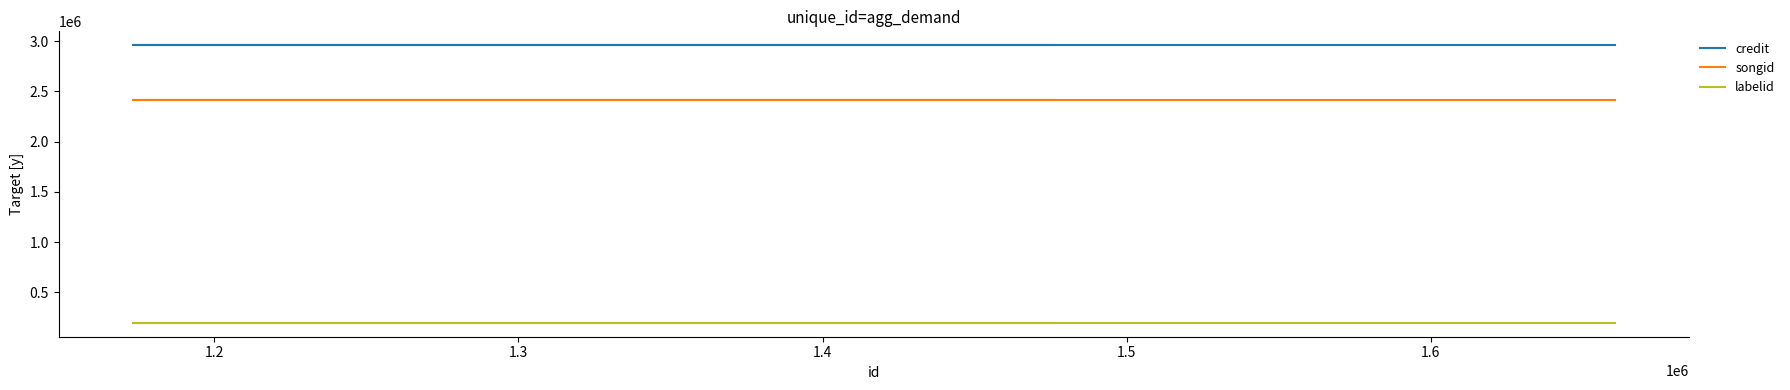

What is the value of the labelid point at the 1st from the left?

196745